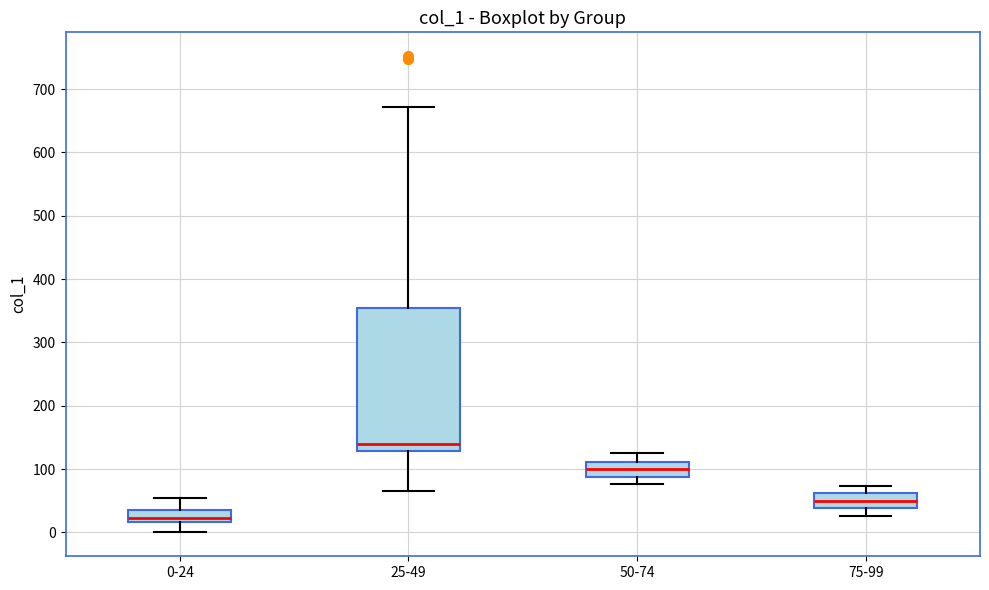

Where is the lower edge of the box for 50-74 on the y-axis? The values are not printed on the chart, so give them approximately, as read against the axis.

90